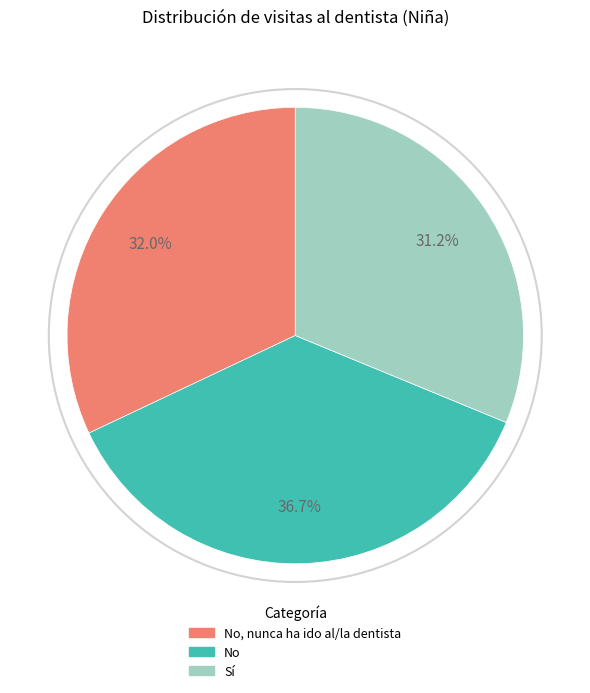

Does any single category account for the majority?

No